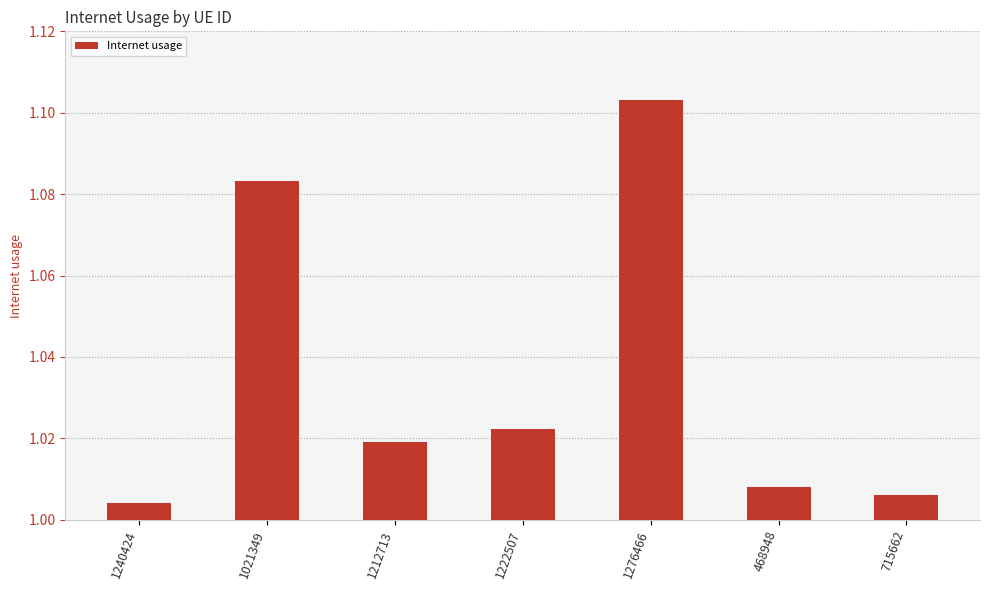

What is the sum of all values?

7.2